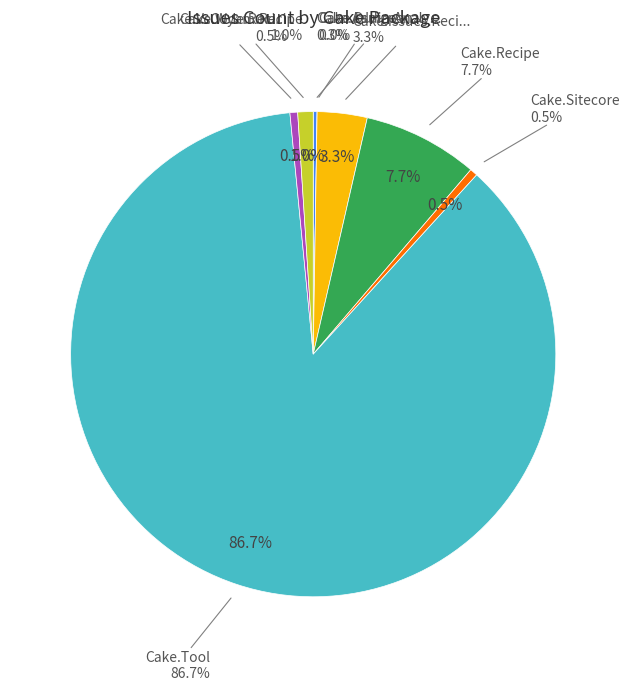

Is it true that Cake.Wyam.Recipe is 11% of the pie?

False